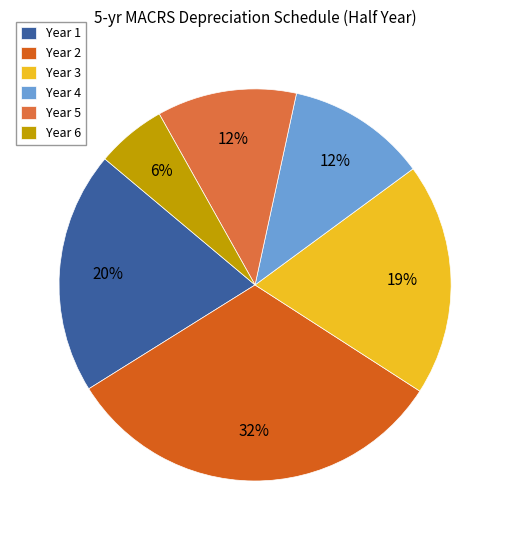

Do Year 6 and Year 4 together represent more than half of the pie?

No